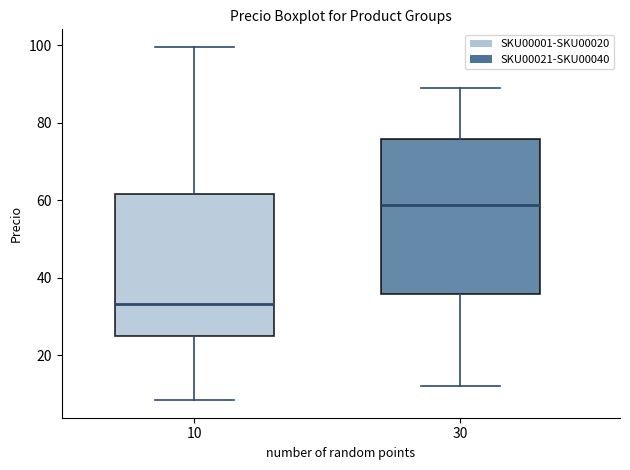

Where is the lower edge of the box at x = 10 on the y-axis? The values are not printed on the chart, so give them approximately, as read against the axis.

26